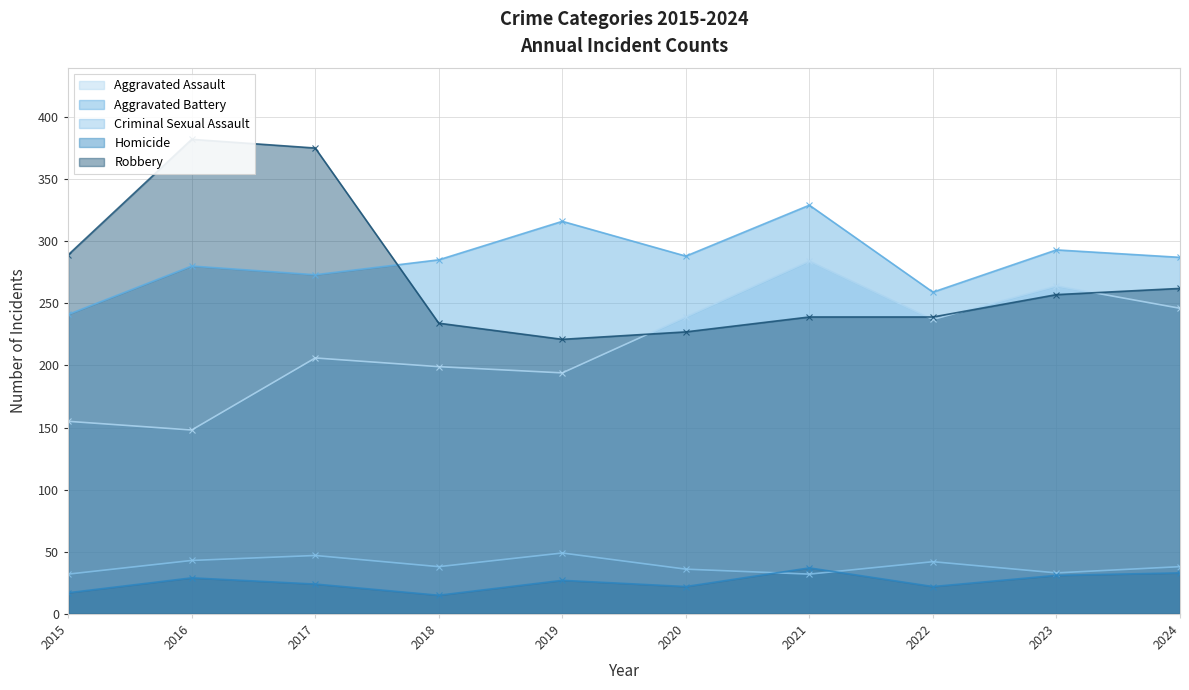

What is the difference between the maximum and minimum values in the Criminal Sexual Assault series?

17